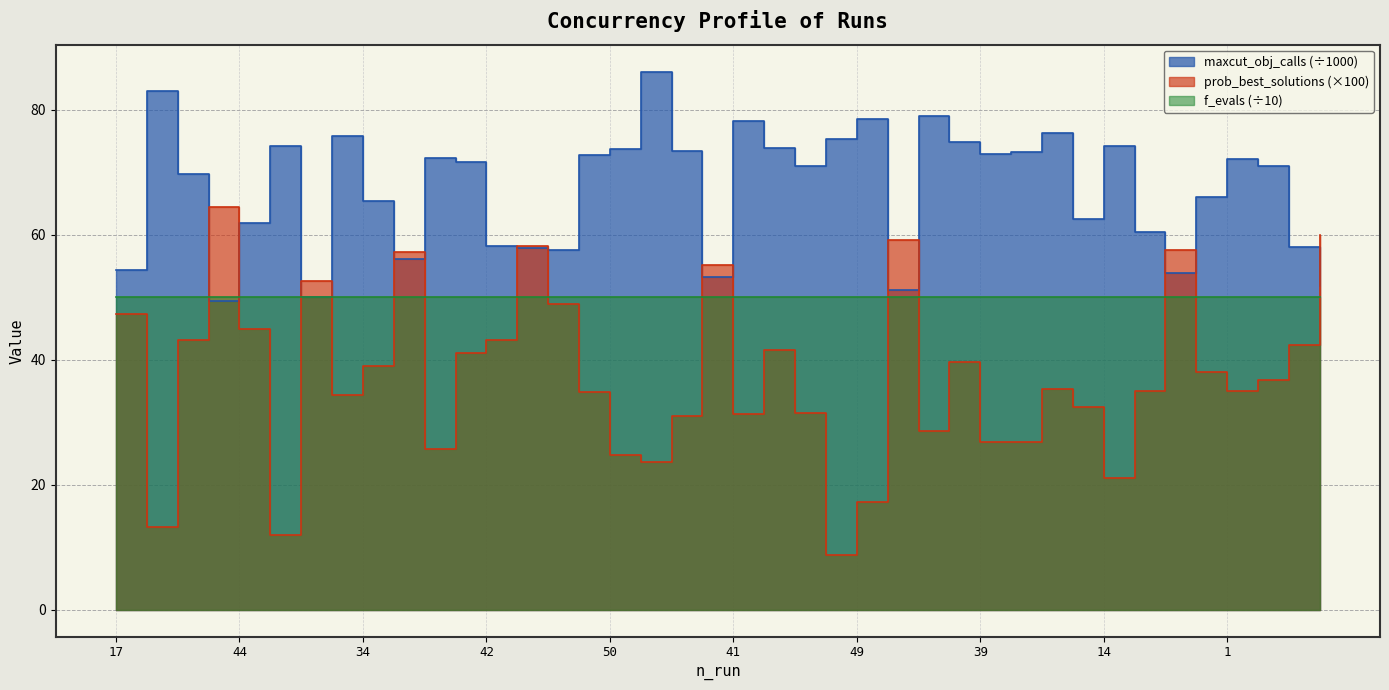

True or false: maxcut_obj_calls has more than 0 points higher than both neighbors.

True